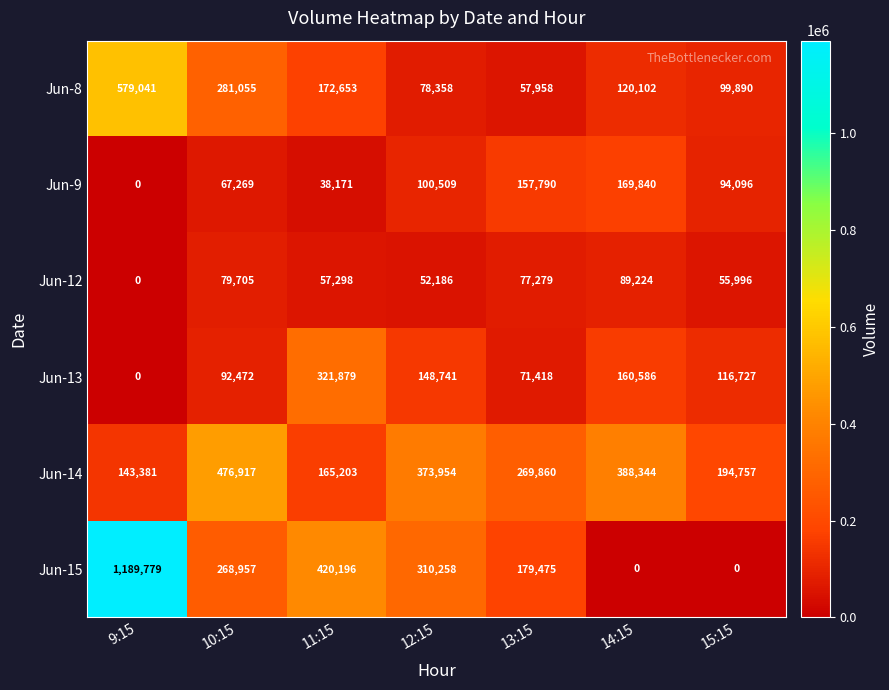

What is the total value across all series at 15:15?

561466